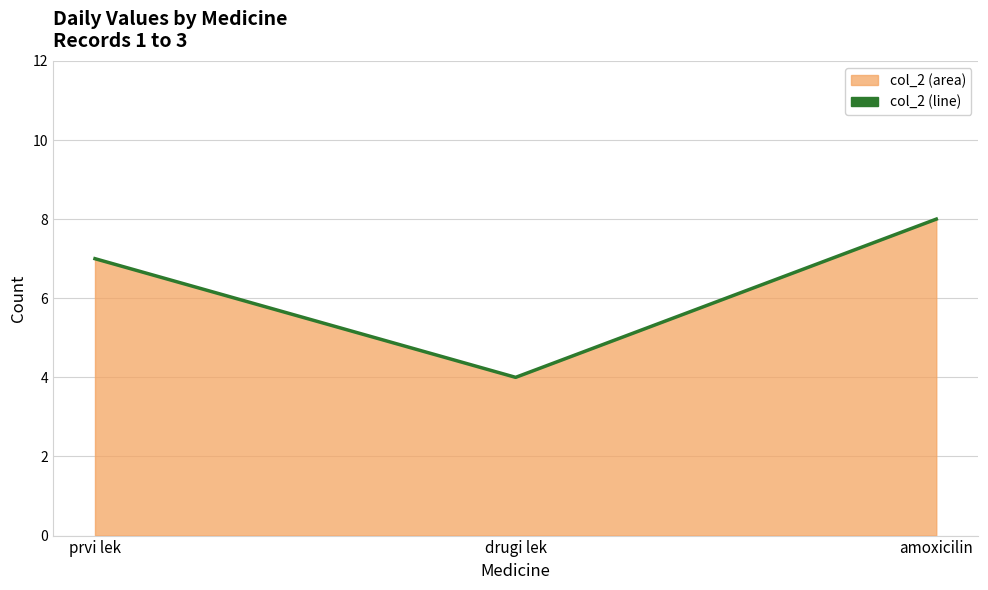

How many lines are shown in the chart?

1